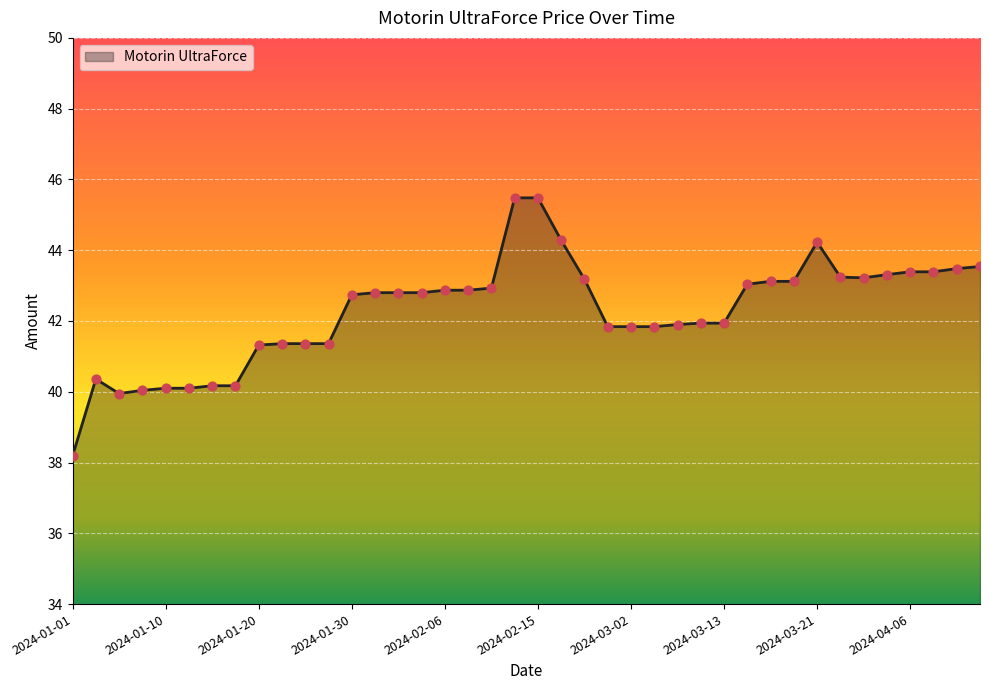

What is the greatest value displayed?

45.5